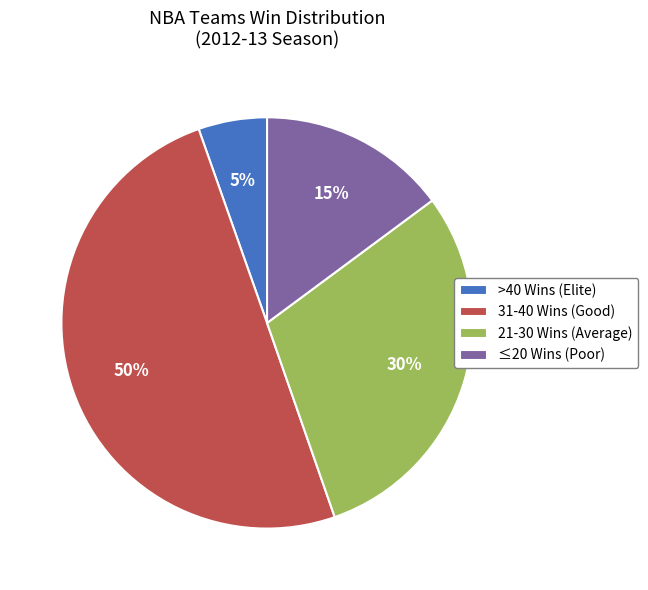

What is the ratio of the value at ≤20 Wins (Poor) to the value at 31-40 Wins (Good)?

0.3